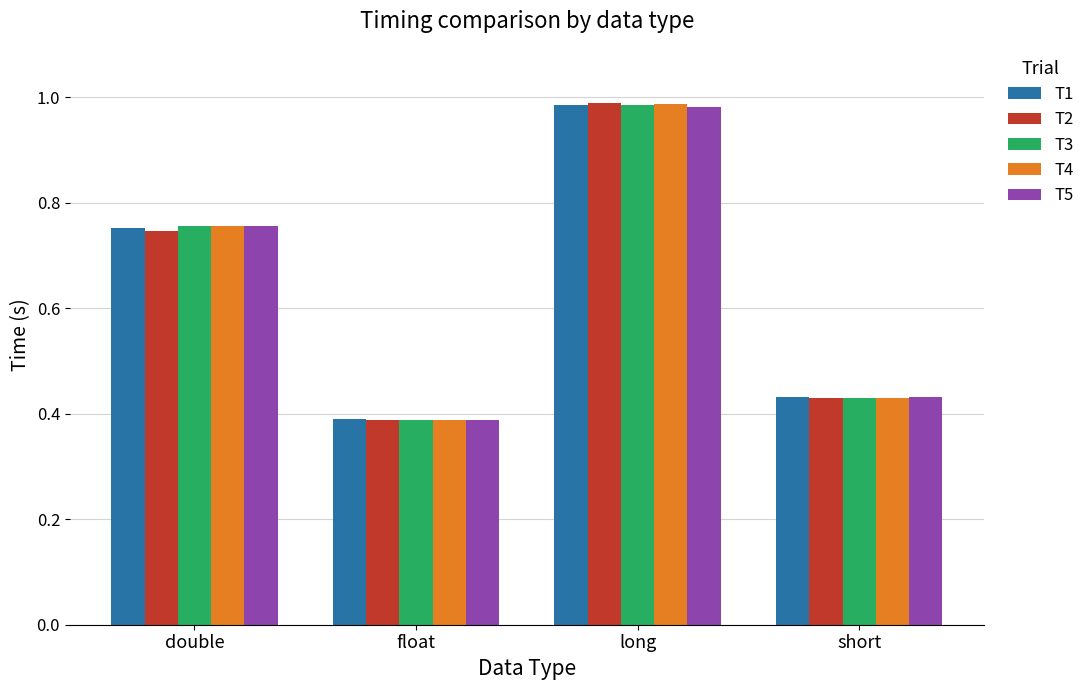

What is the total value across all series at long?

4.9